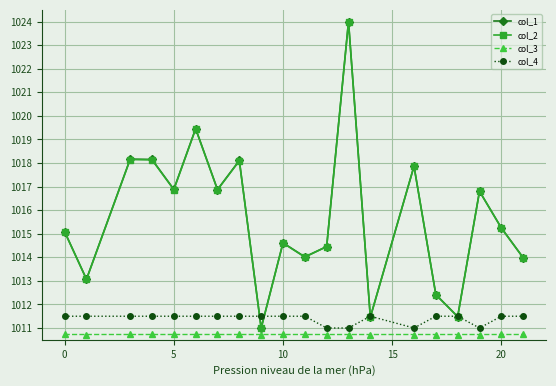

What is the smallest value displayed?

1010.7